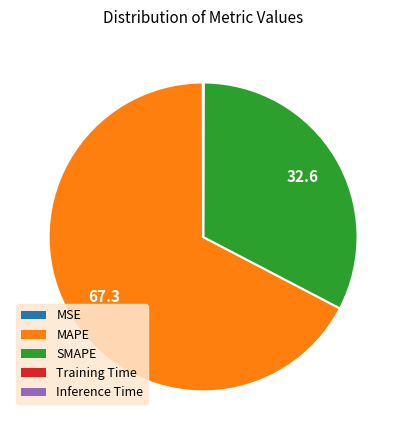

Is it true that MAPE is 54% of the pie?

False